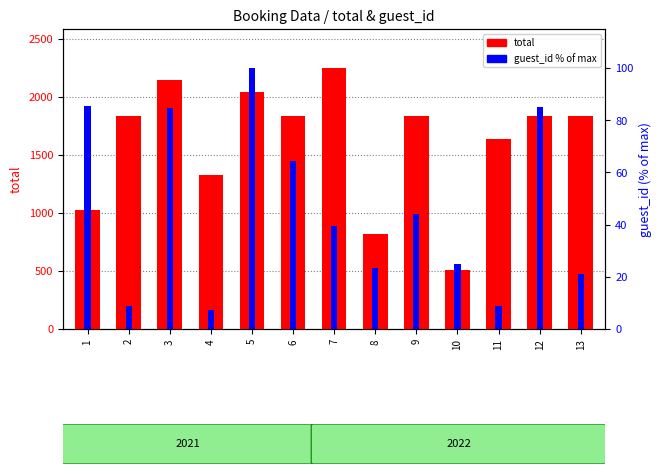

How many values in the total series exceed 1840?

8